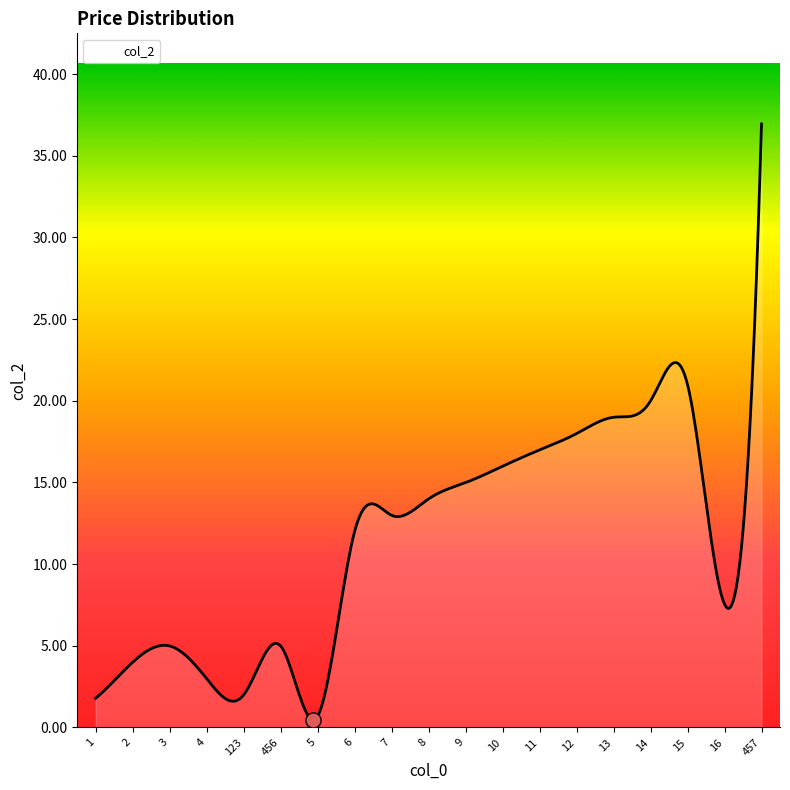

What is the maximum value shown in the chart?

37.0